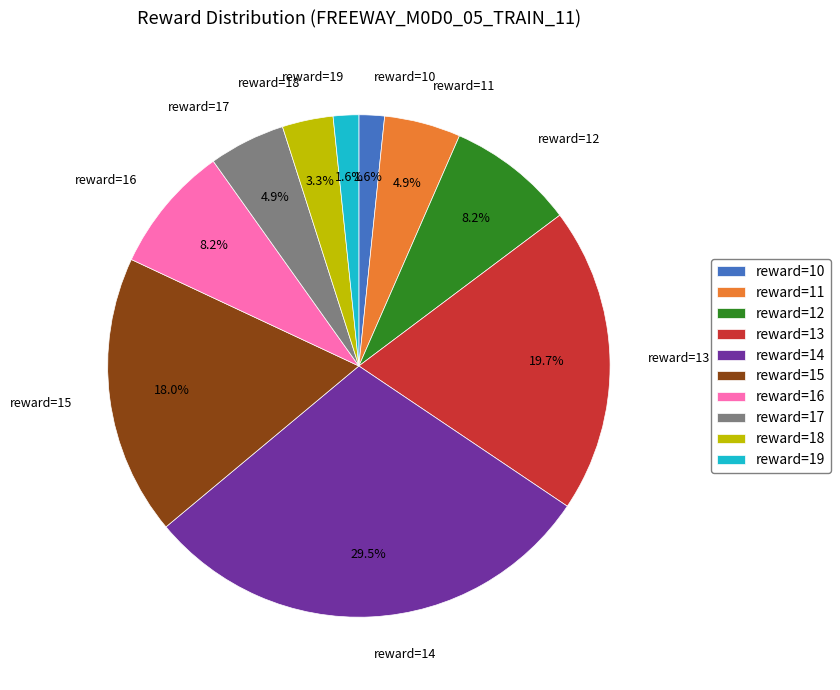

How many segments does this pie chart have?

10